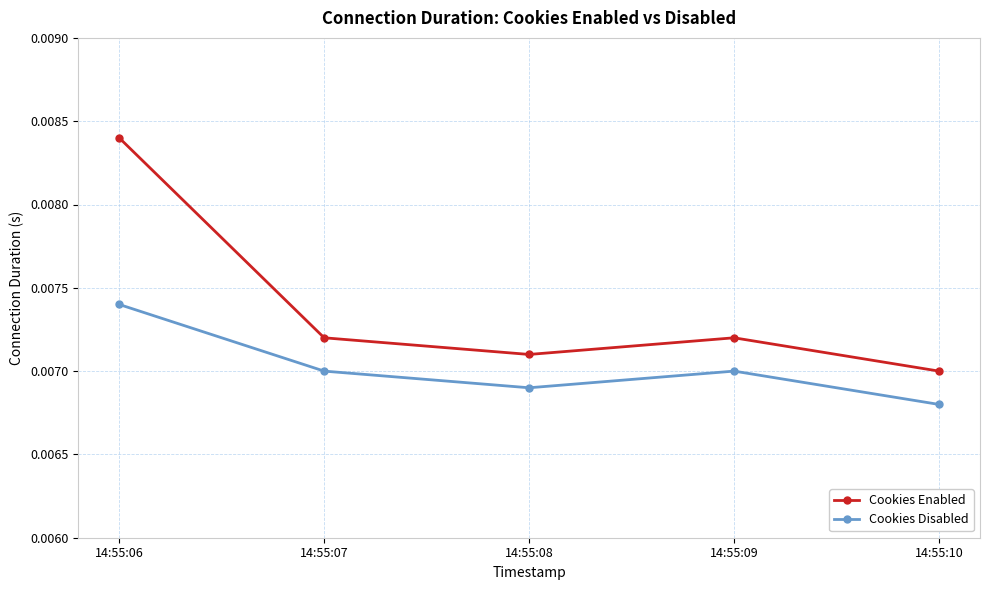

At how many categories does at least one series exceed 0?

5